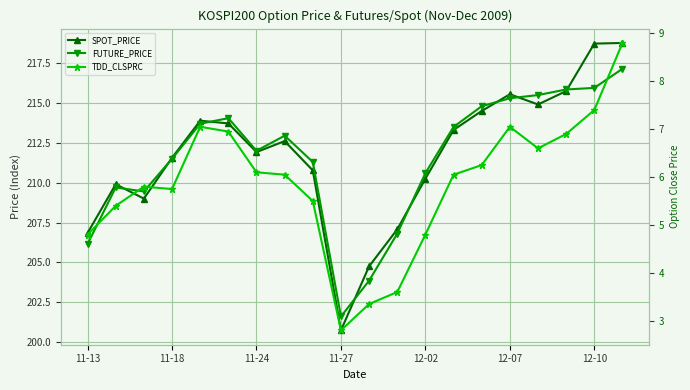

How many series are shown in this chart?

3